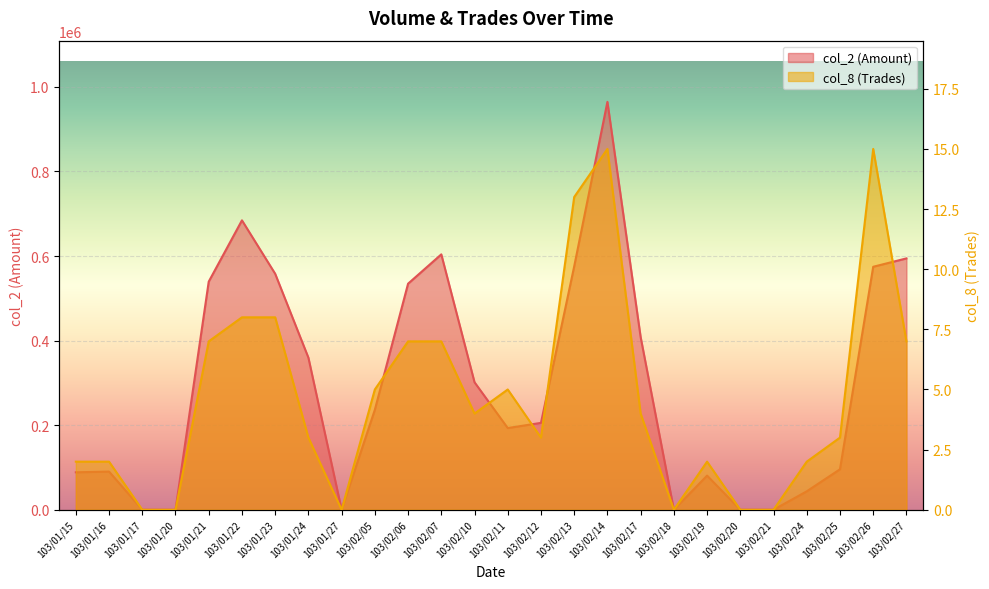

Is it true that col_8 equals 12 at 103/02/27?

False